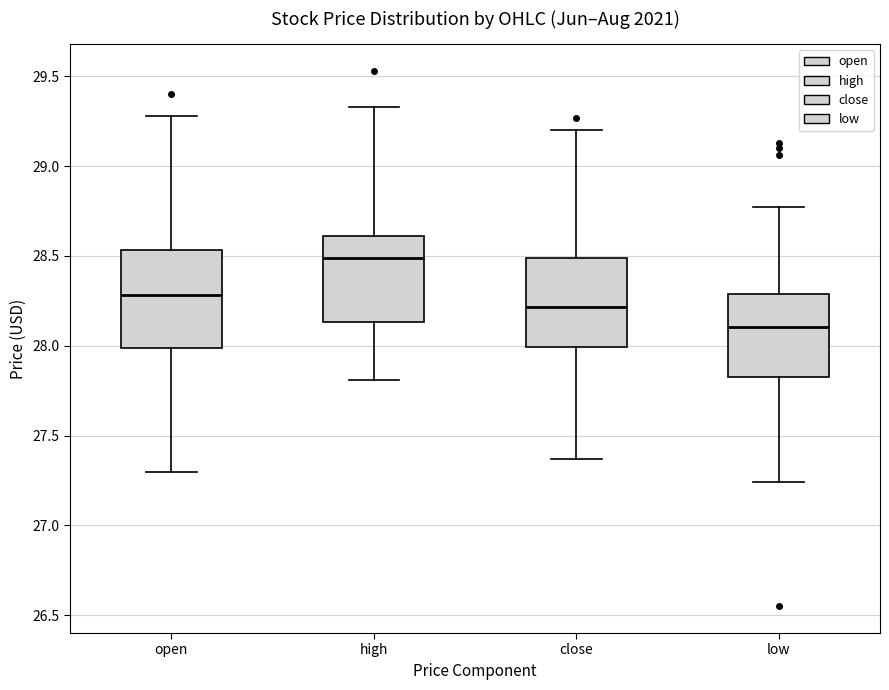

Reading left to right, read every box against the y-axis: the position of its median line, the range the box covers, and the ends of its whiskers. The values are not printed on the chart, so give them approximately, as read against the axis.

open: median 28.30, box 28.00 to 28.55, whiskers 27.30 to 29.30
high: median 28.50, box 28.15 to 28.60, whiskers 27.80 to 29.35
close: median 28.20, box 28.00 to 28.50, whiskers 27.35 to 29.20
low: median 28.10, box 27.85 to 28.30, whiskers 27.25 to 28.75